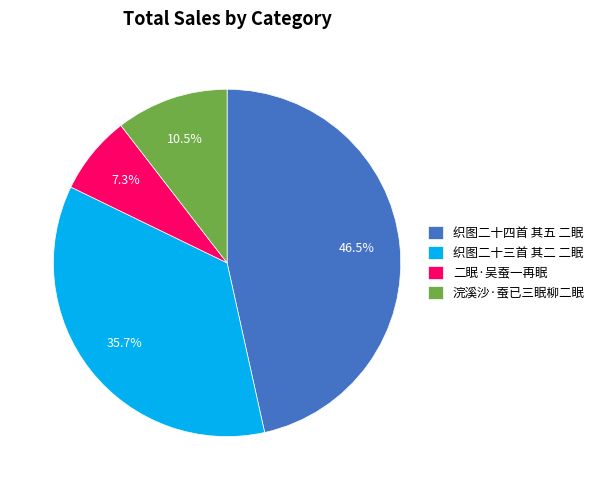

How many slices are in this pie chart?

4